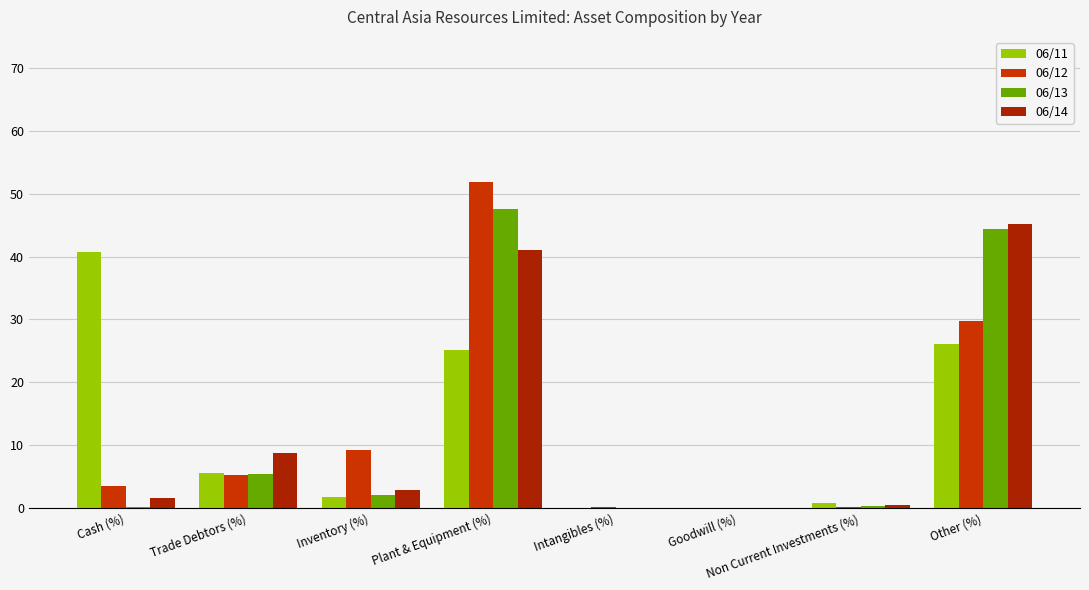

At which category is the sum across all series the highest?

Plant & Equipment (%)